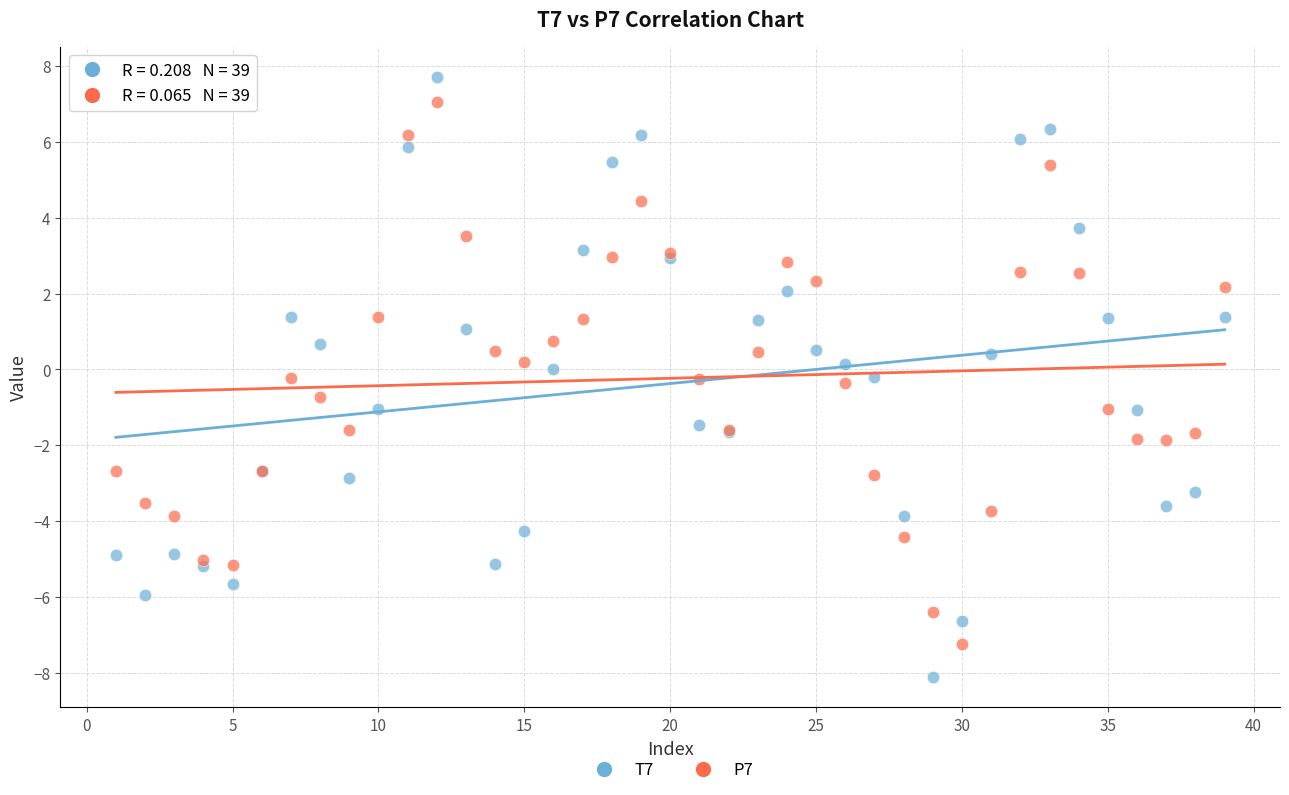

What is the X range (max minus min) for the scatter plot?

38.0